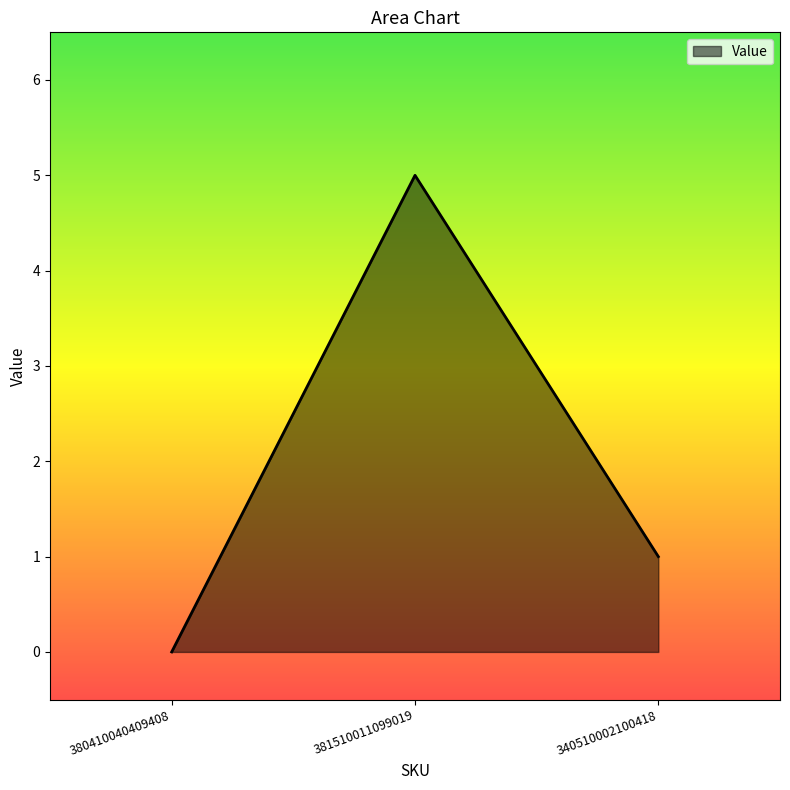

List the labels in order of value, largest first.

381510011099019, 340510002100418, 380410040409408